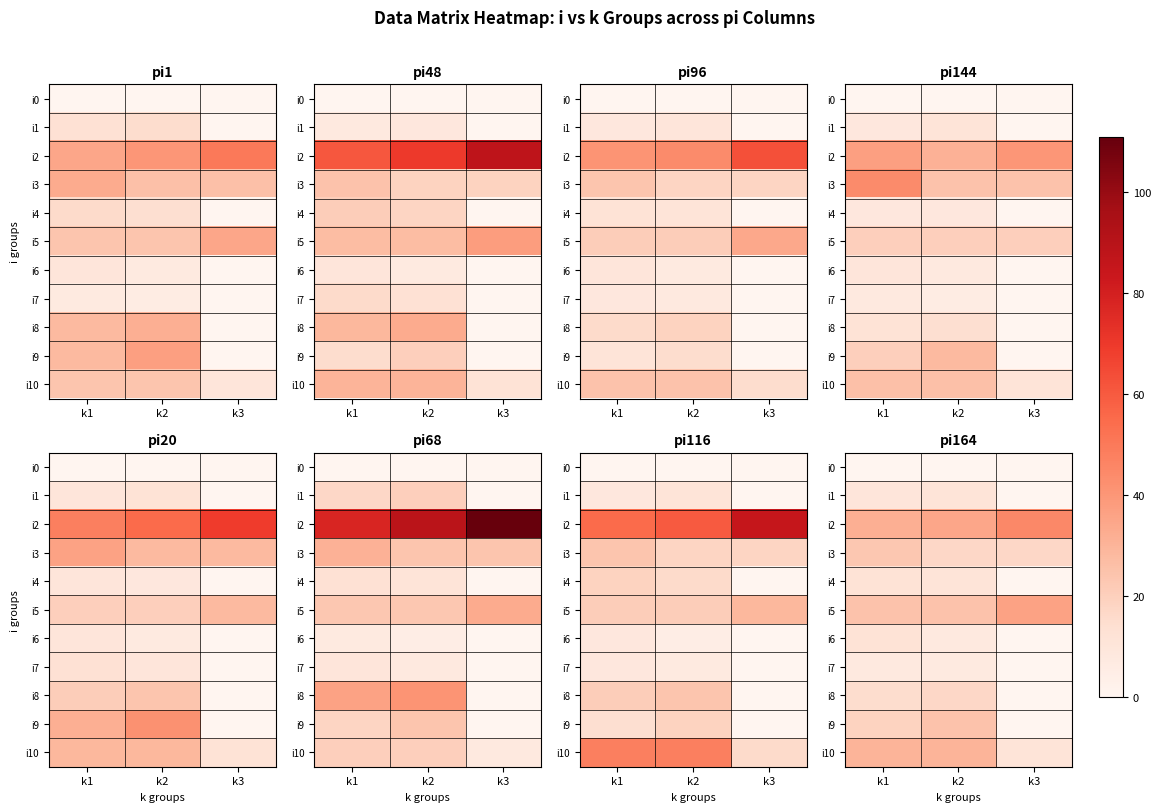

Is it true that i7 equals 13 at k1?

False